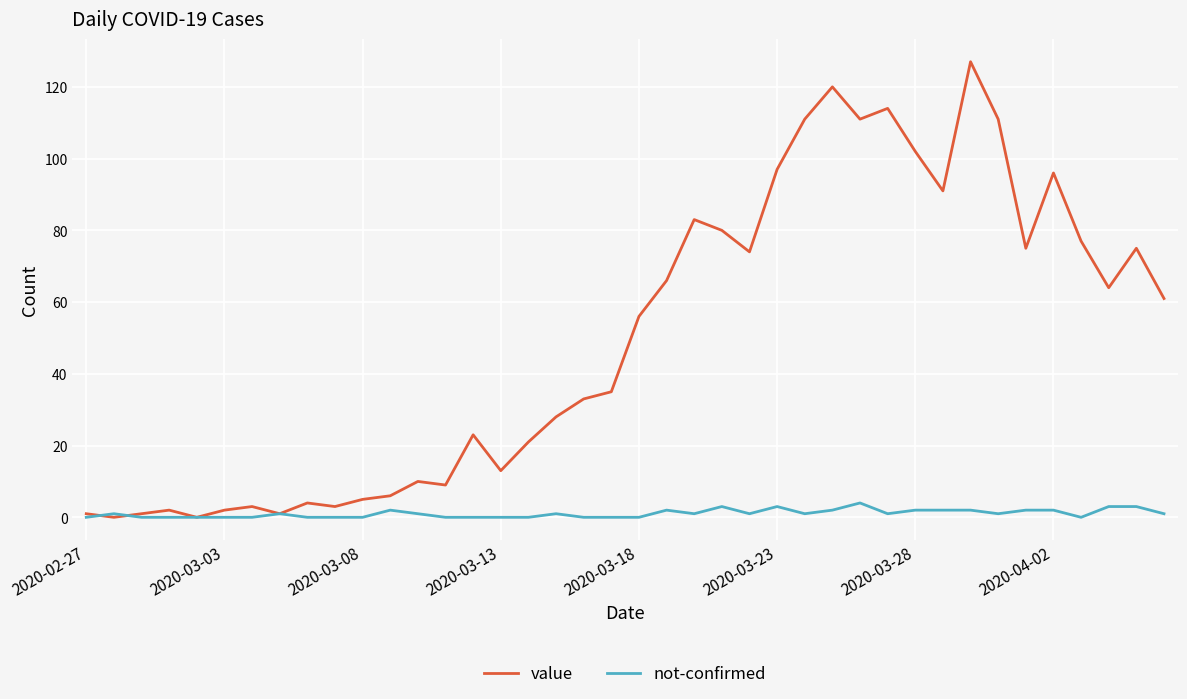

Which series has the widest spread of values?

value